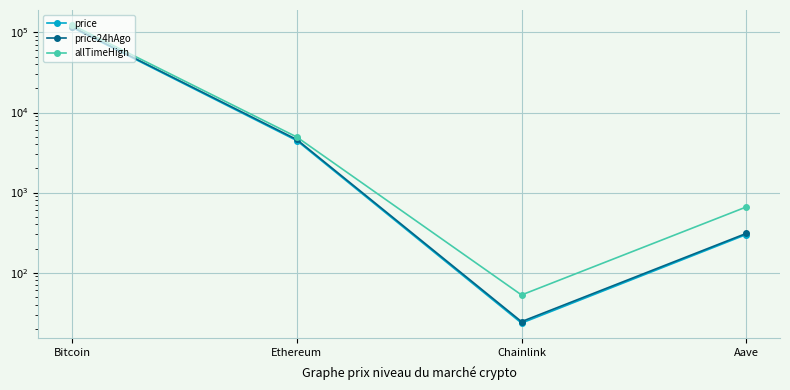

What is the difference between the highest and lowest values at Aave?

362.0